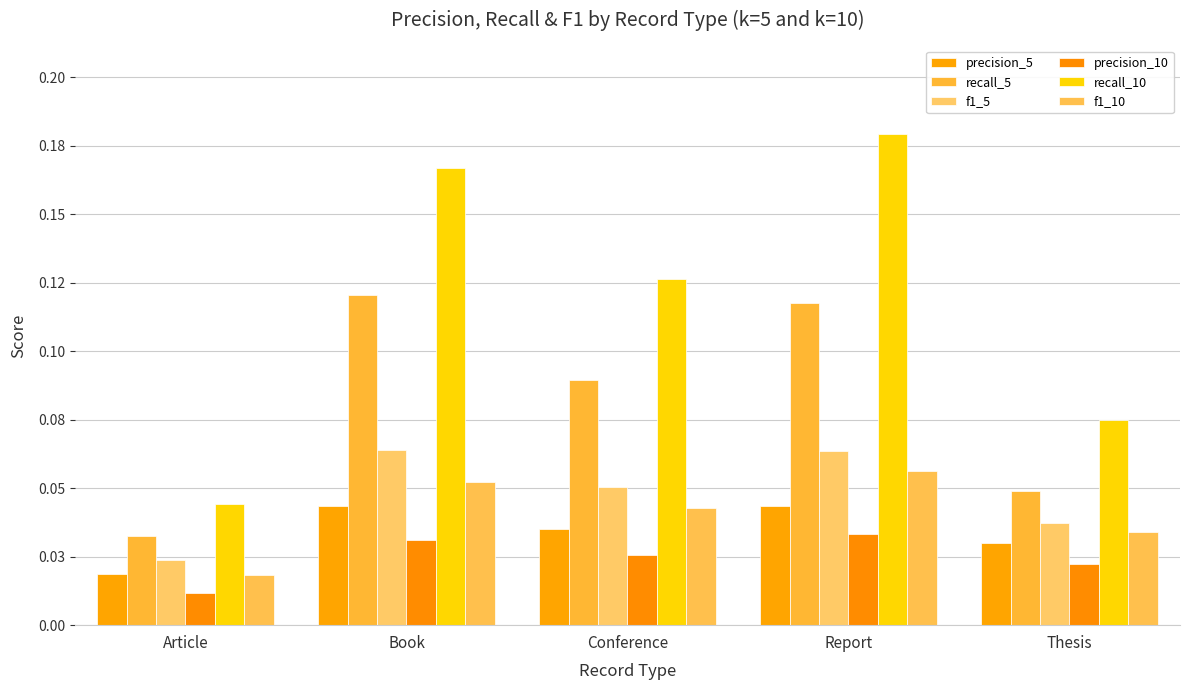

The recall_10 series shows 0.1 at Book. True or false?

False